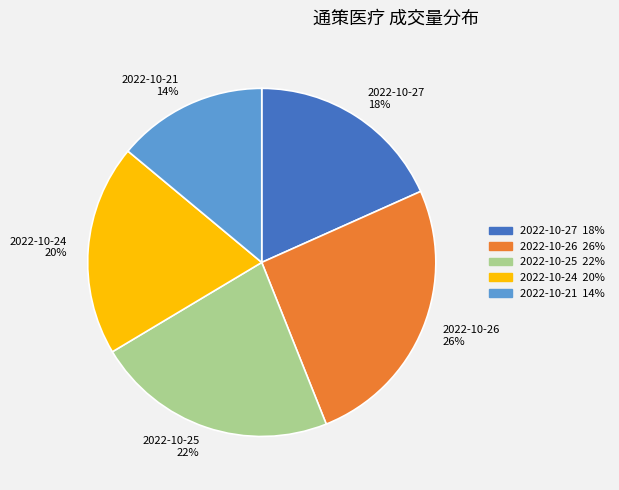

Is 2022-10-25 the majority of the pie?

No